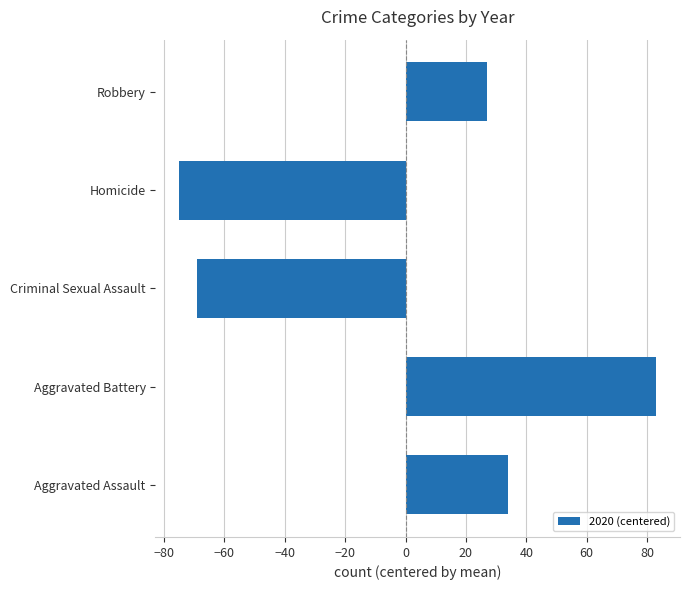

What is the change in value from Criminal Sexual Assault to Robbery?

+96